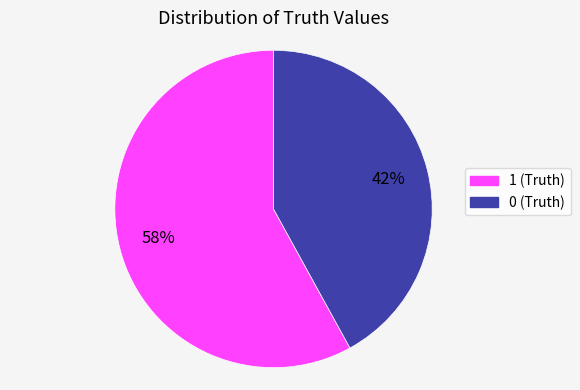

The 0 (Truth) slice represents 51% of the pie. True or false?

False